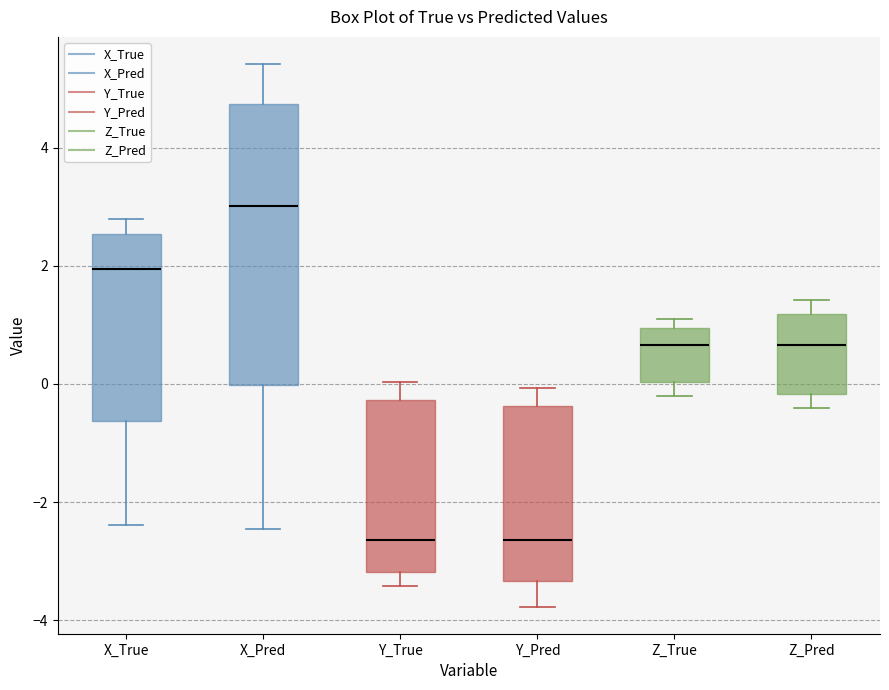

Where does the upper whisker of the box for X_Pred end on the y-axis? The values are not printed on the chart, so give them approximately, as read against the axis.

5.4